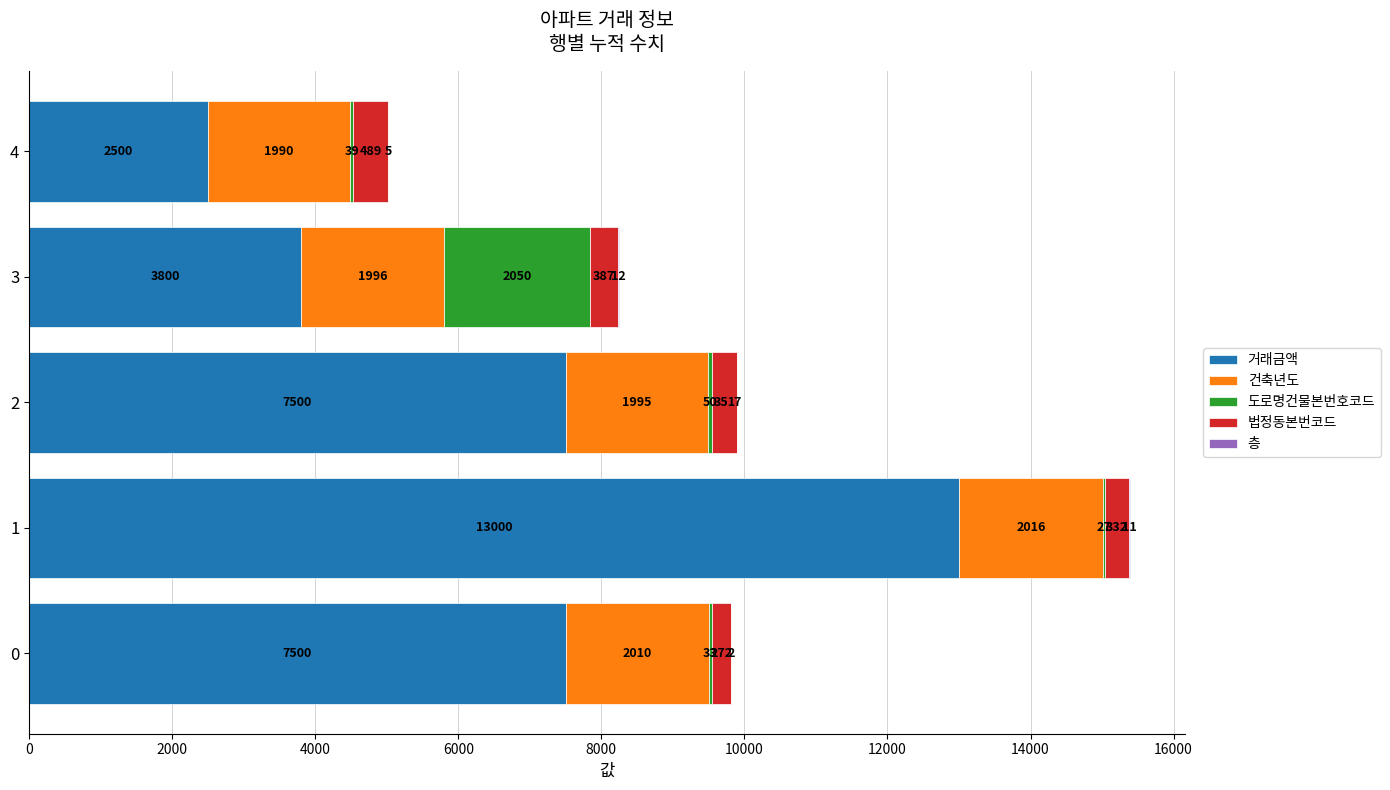

What is the maximum value for 거래금액?

13000